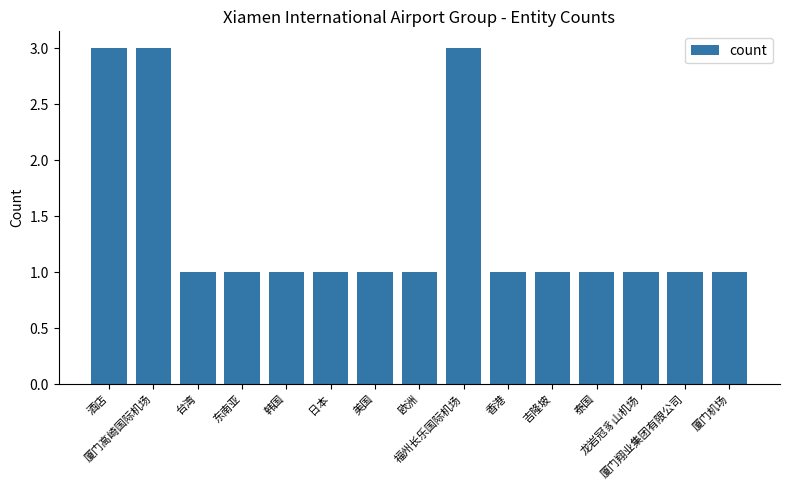

What value does the data have at 厦门机场?

1